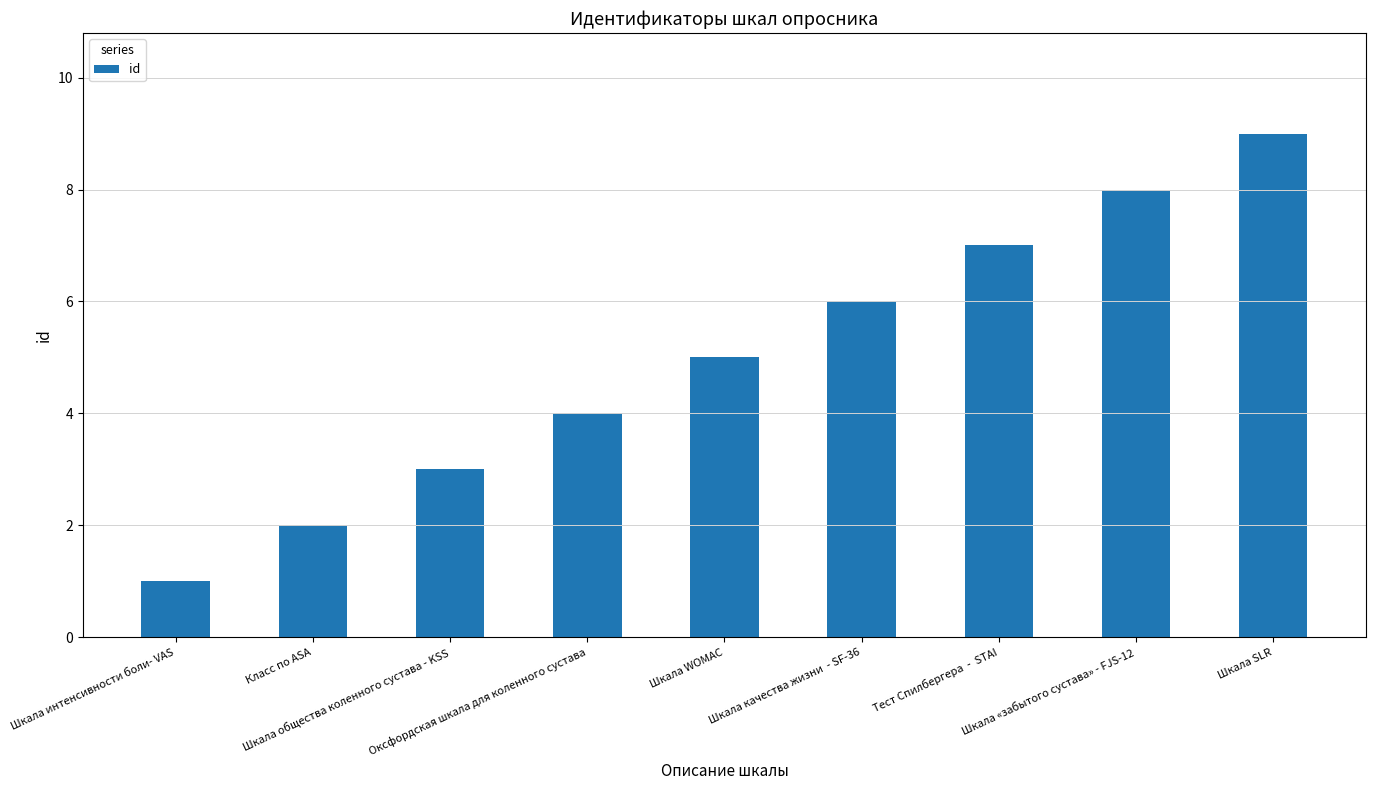

Count the values in the range 3 to 7.

5